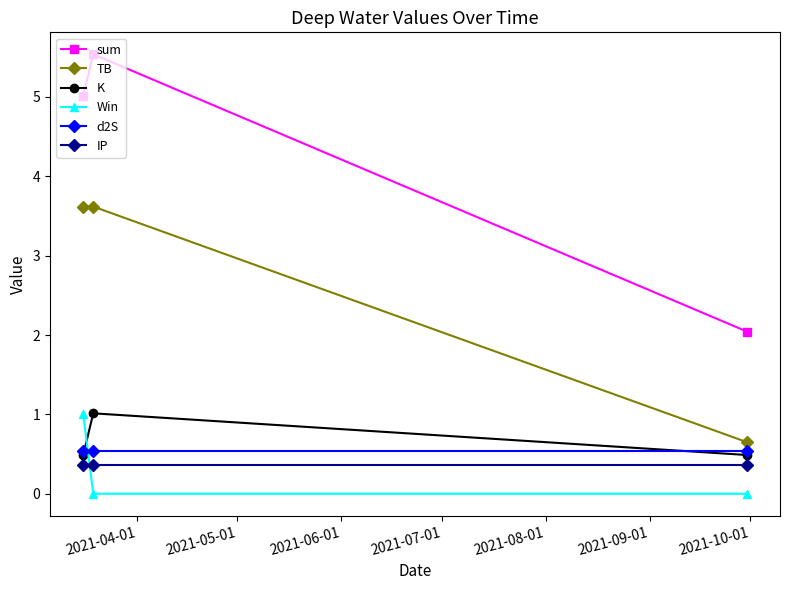

What is the value of the Win point at the 3rd from the left?

0.0